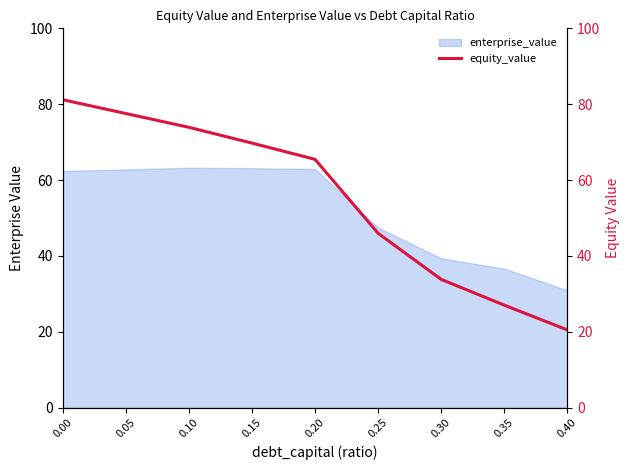

What is the greatest value displayed?

81.2